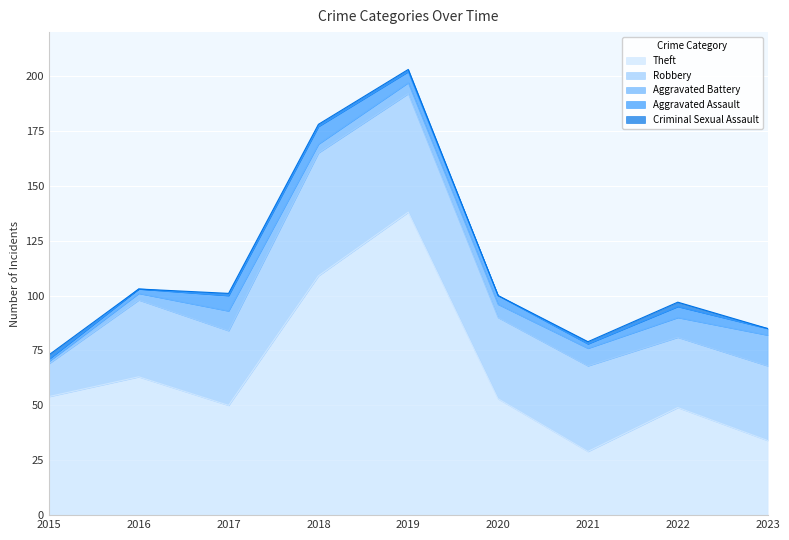

Reading left to right, what are all the values shown in this chart?

Theft: 2015=54	2016=63	2017=50	2018=109	2019=138	2020=53	2021=29	2022=49	2023=34
Robbery: 2015=15	2016=35	2017=34	2018=56	2019=54	2020=37	2021=39	2022=32	2023=34
Aggravated Battery: 2015=1	2016=3	2017=9	2018=4	2019=5	2020=6	2021=8	2022=9	2023=14
Aggravated Assault: 2015=1	2016=2	2017=7	2018=8	2019=5	2020=4	2021=2	2022=5	2023=3
Criminal Sexual Assault: 2015=2	2016=0	2017=1	2018=1	2019=1	2020=0	2021=1	2022=2	2023=0